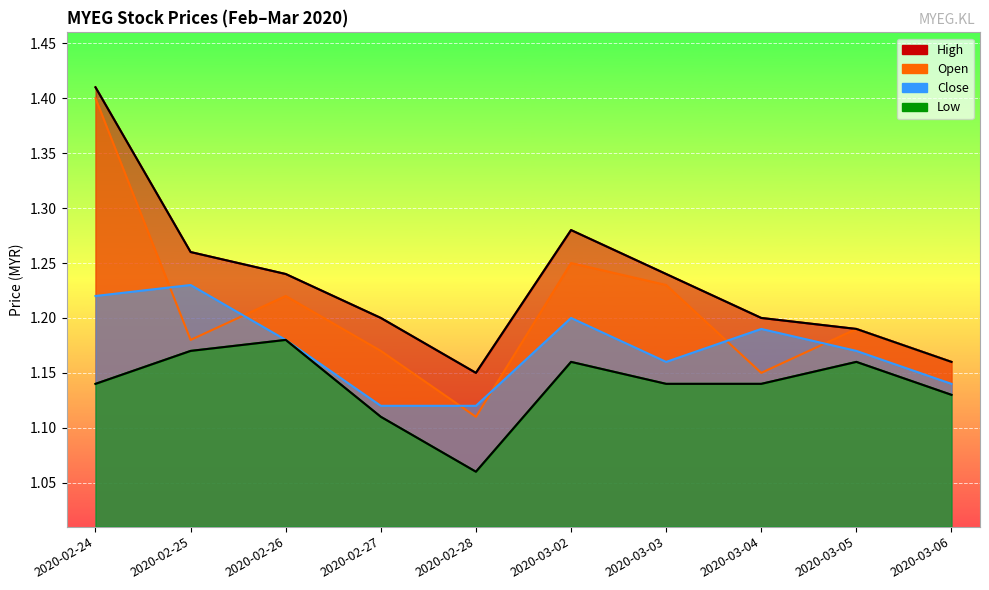

Rank the categories by low value from lowest to highest.

2020-02-28, 2020-02-27, 2020-03-06, 2020-02-24, 2020-03-03, 2020-03-04, 2020-03-02, 2020-03-05, 2020-02-25, 2020-02-26